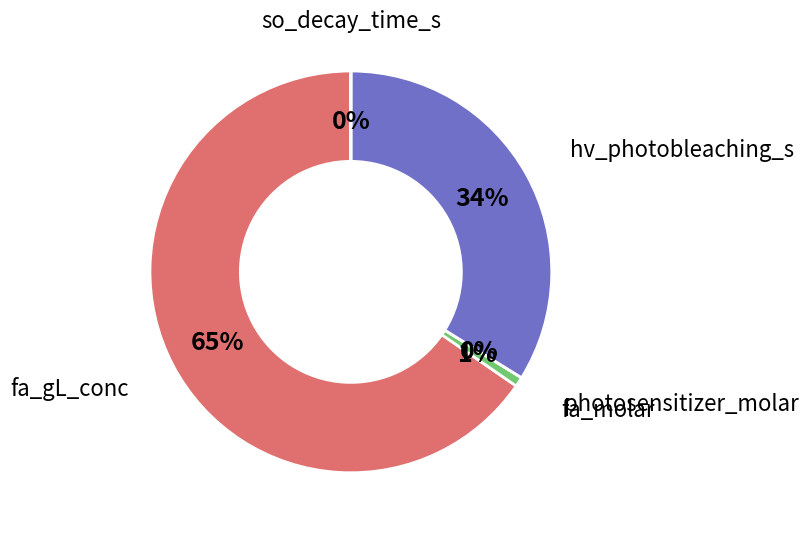

Which has a higher value, hv_photobleaching_s or fa_gL_conc?

fa_gL_conc